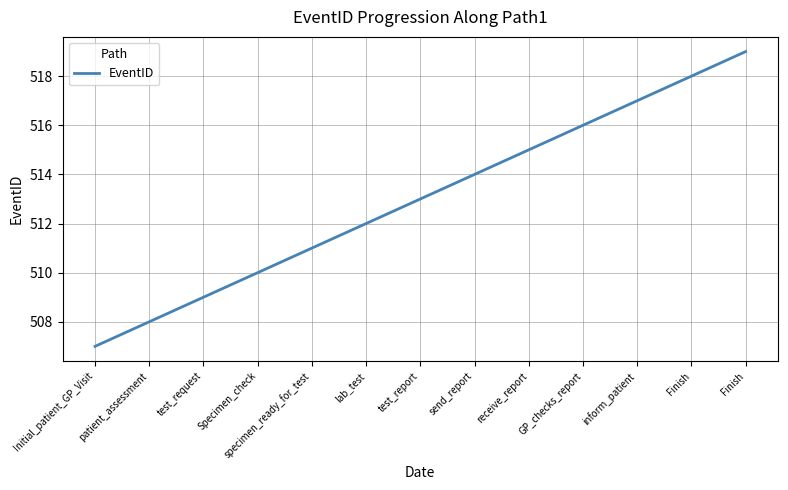

How many lines are shown in the chart?

1